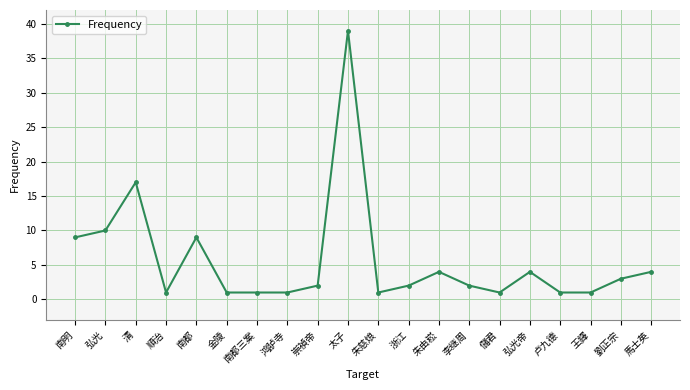

What is the maximum value shown in the chart?

39